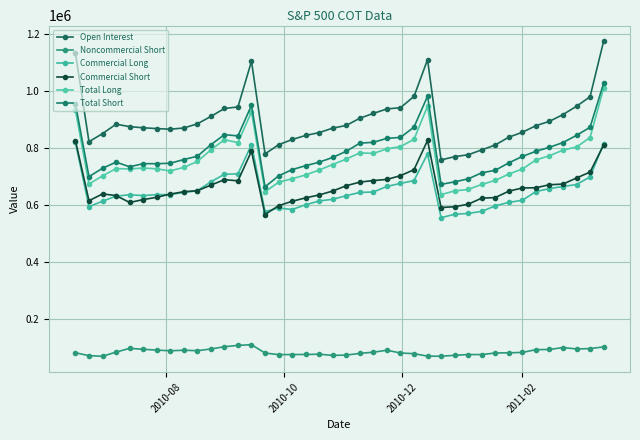

Does the chart display data point markers on the line(s)?

Yes